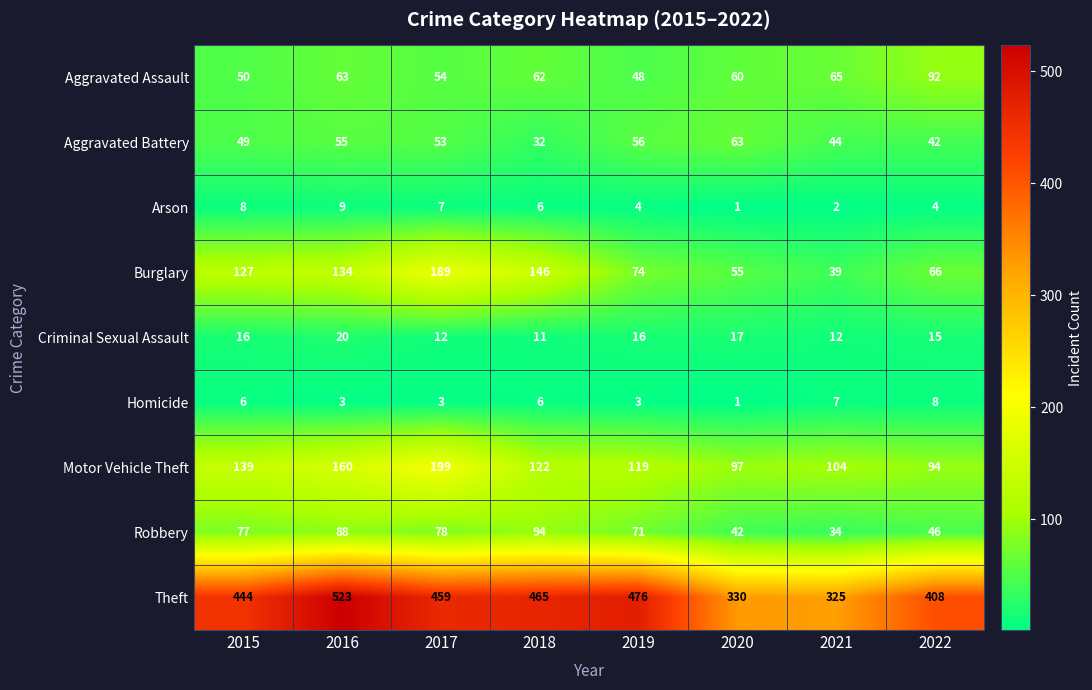

Which series changed the most between 2020 and 2021?

Aggravated Battery